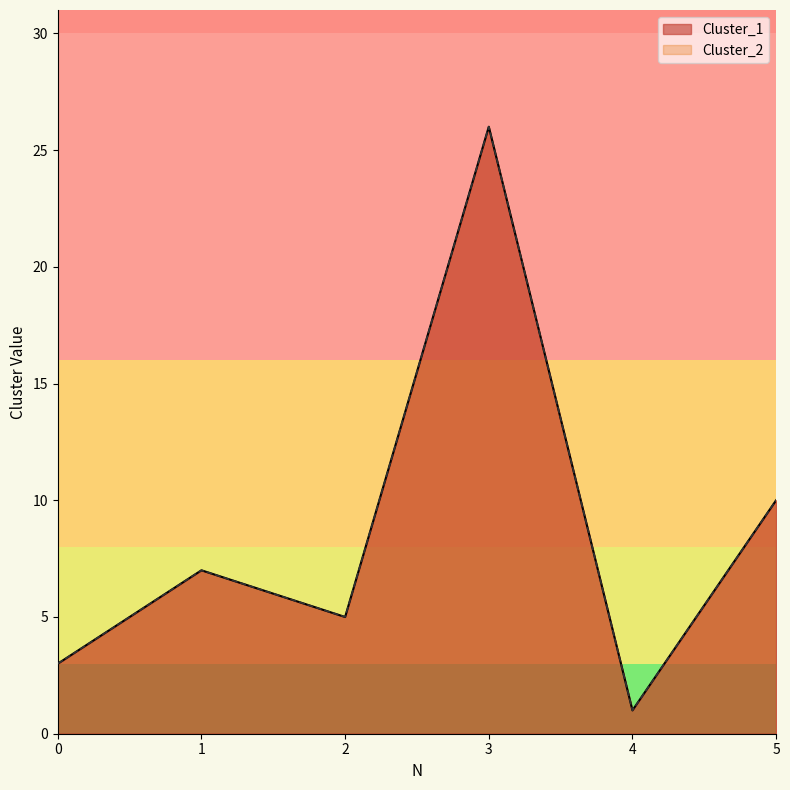

What is the sum of the Cluster_1 values at 1 and 3?

33